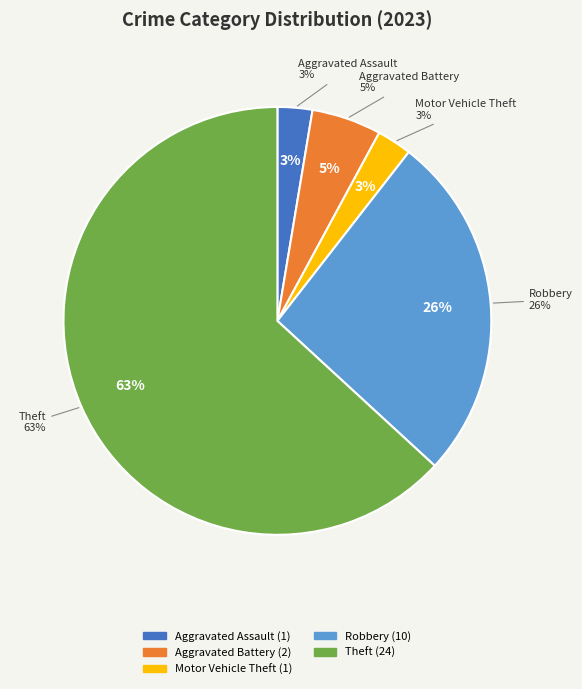

What percentage is the Theft slice, to the nearest percent?

63%